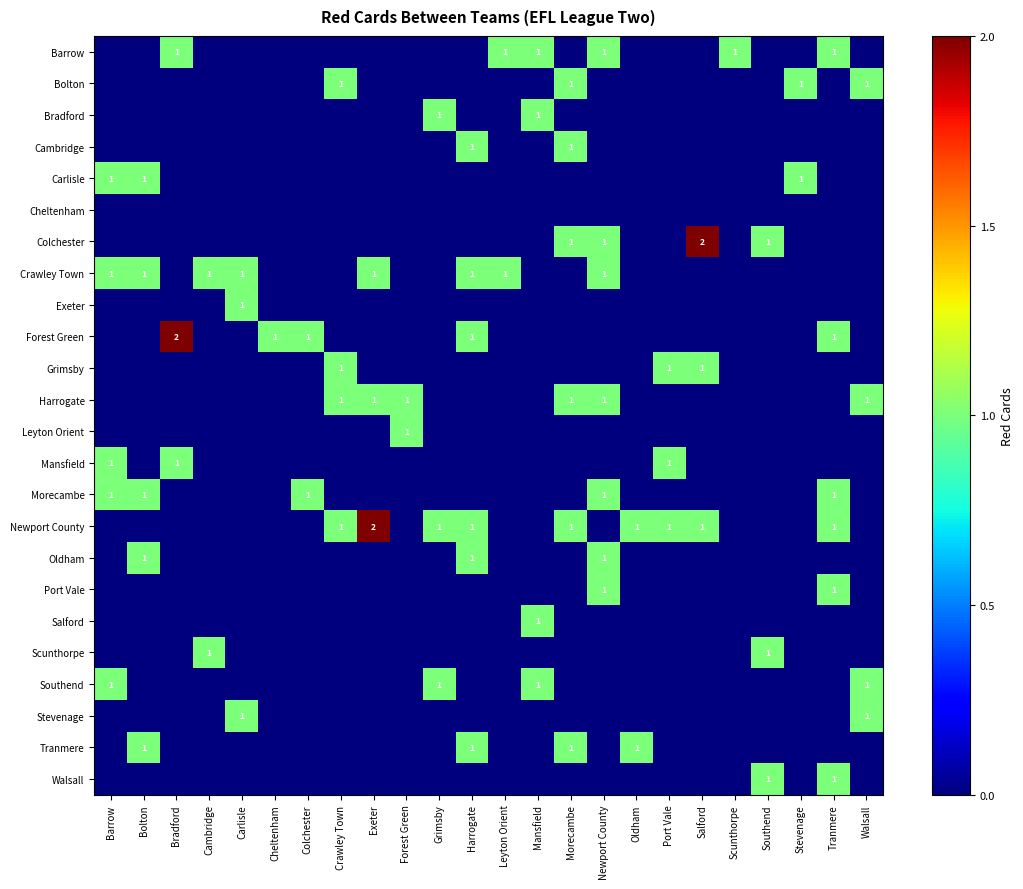

The value of Southend at Walsall is 0. True or false?

False